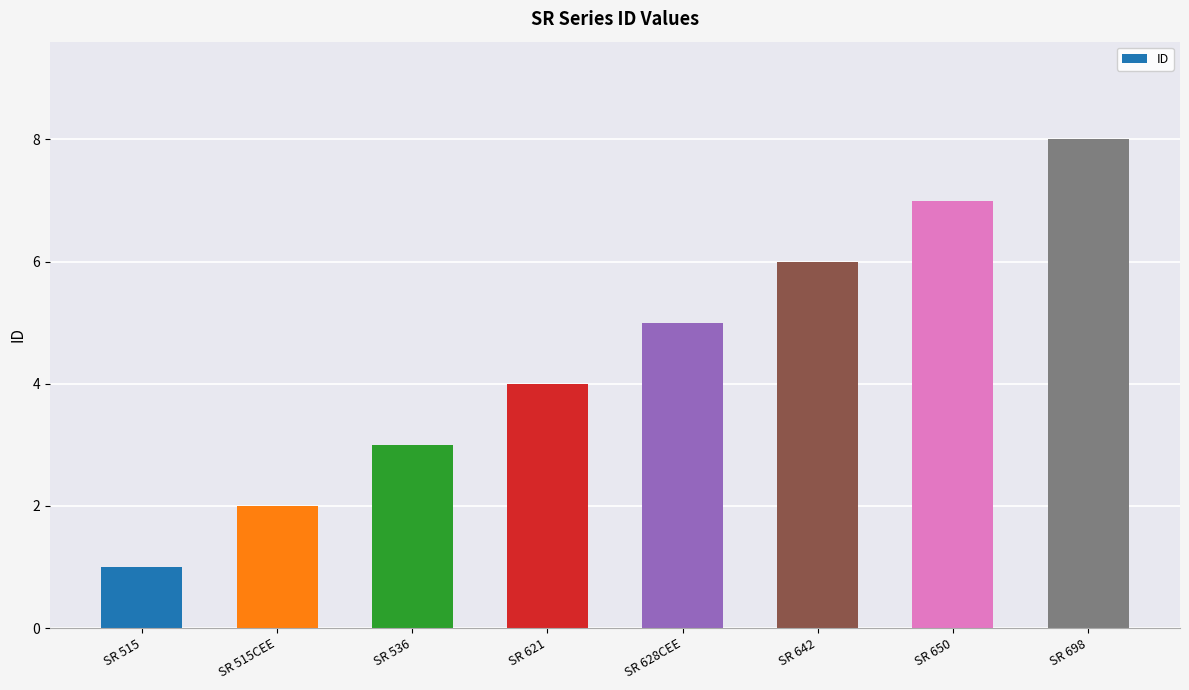

What is the change in value from SR 621 to SR 650?

+3